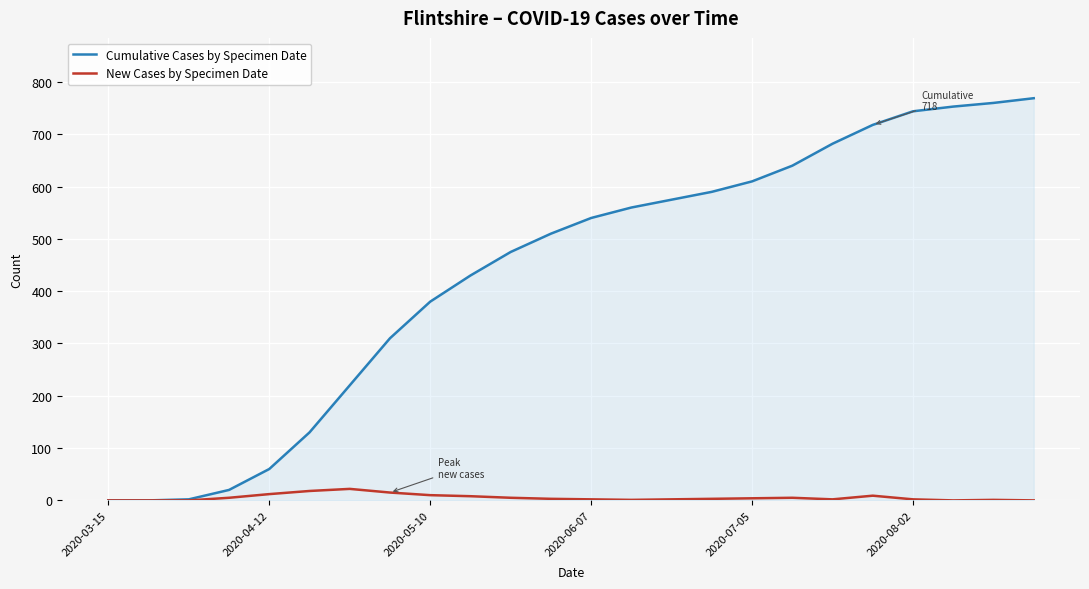

Which series has the largest total across all categories?

Cumulative Cases by Specimen Date